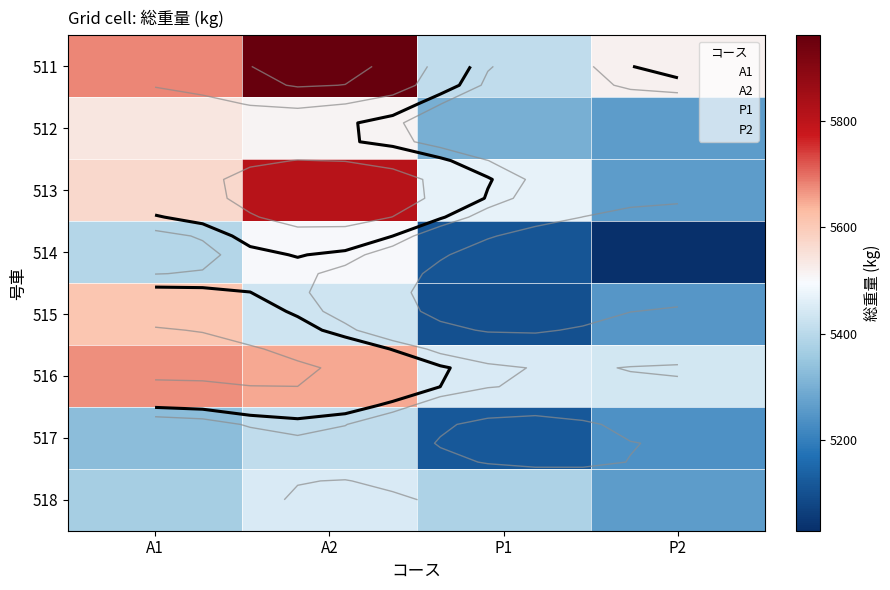

What is the sum of all 511 values?

22570